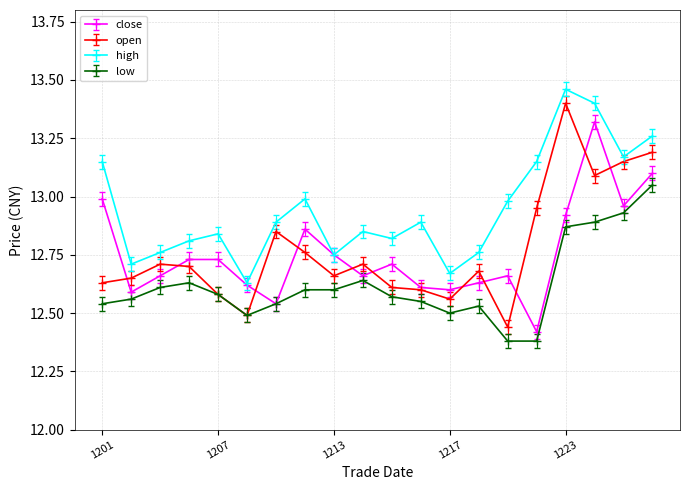

True or false: low has more than 1 interior local peaks.

True